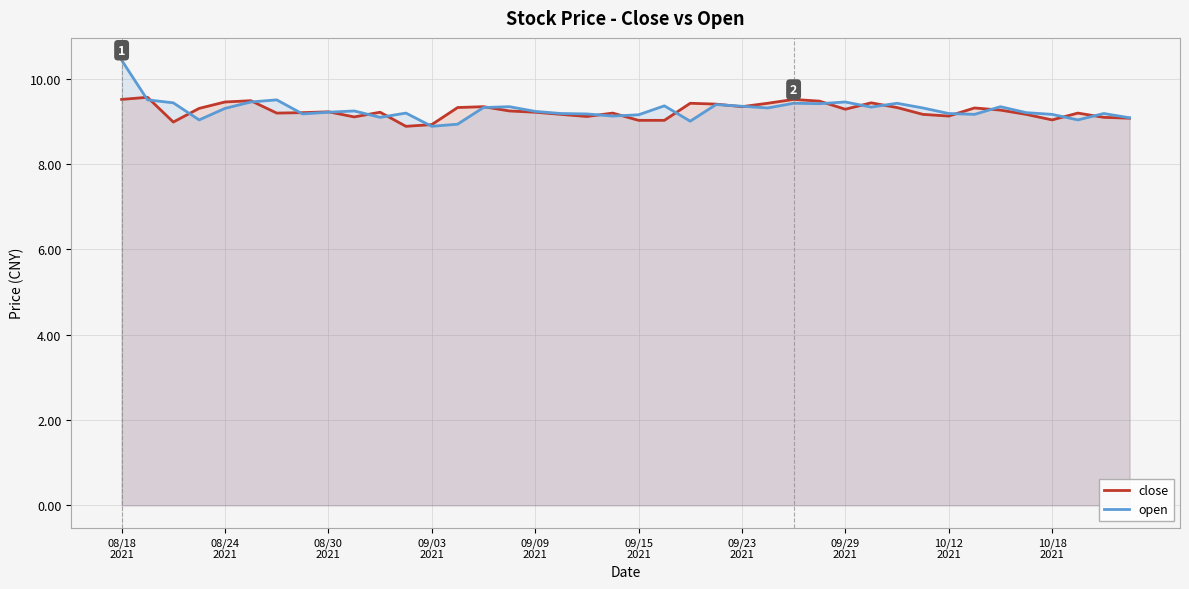

What is the difference between the maximum and minimum values in the close series?

0.7